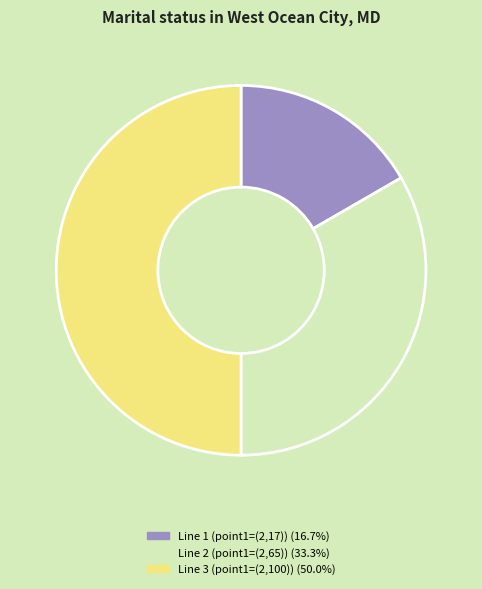

Combined, do Line 3 (point1=(2,100)) (50.0%) and Line 2 (point1=(2,65)) (33.3%) account for over 50%?

Yes